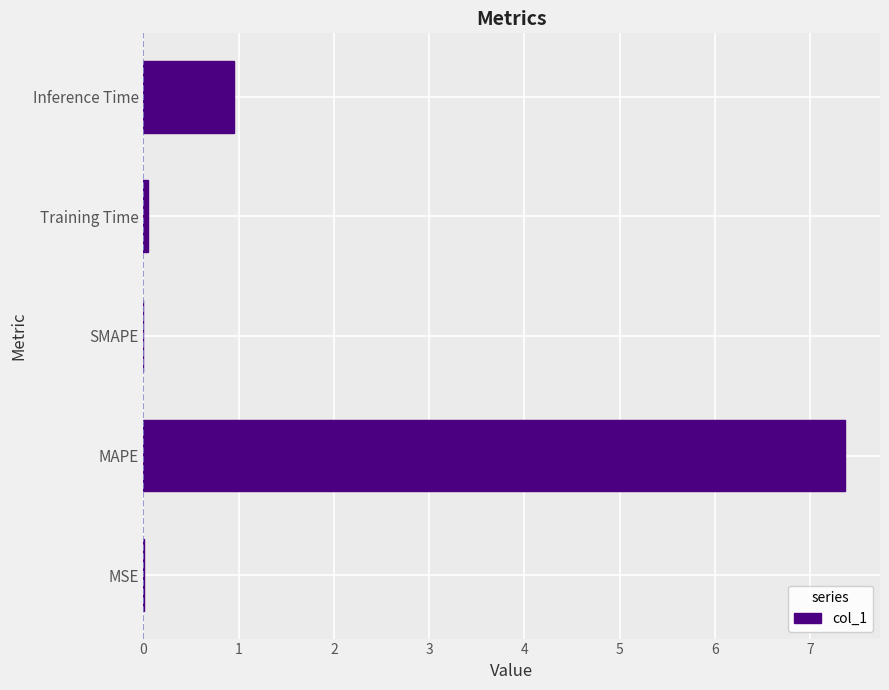

What value does the data have at Inference Time?

1.0